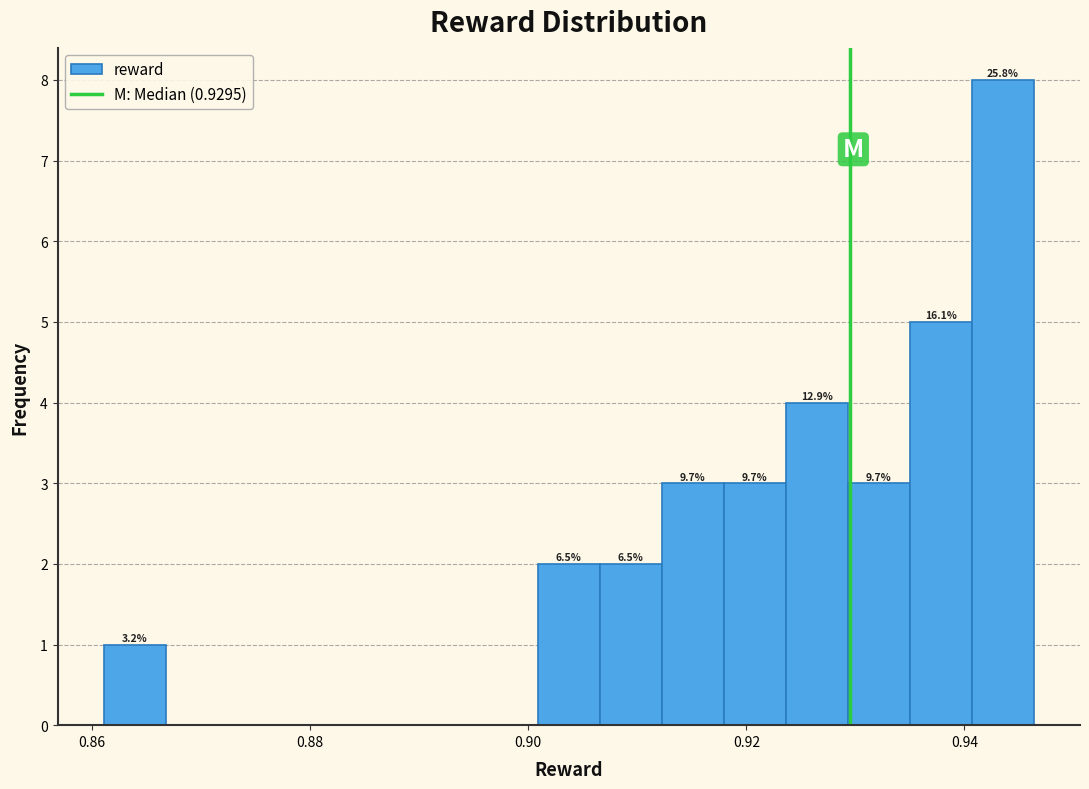

Read against the x-axis, roughly where is the centre of the tallest bar?

0.944